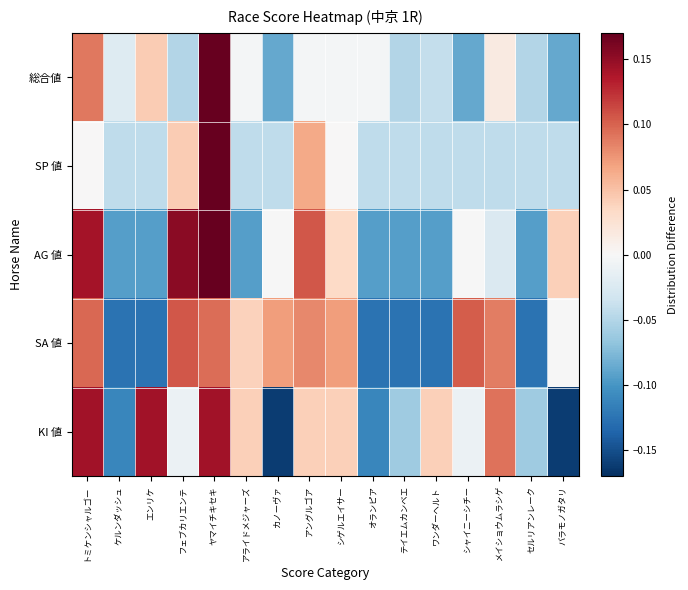

Reading left to right, what are all the values shown in this chart?

総合値: トミケンシャルゴー=0.1	ケルンダッシュ=-0.0	エンリケ=0.0	フェブカリエンテ=-0.1	ヤマイチキセキ=0.2	アライドメジャーズ=-0.0	カノーヴァ=-0.1	アングルゴア=-0.0	シゲルエイサー=-0.0	オランピア=-0.0	テイエムカンベエ=-0.1	ワンダーヘルト=-0.0	シャイニーシチー=-0.1	メイショウムラシゲ=0.0	セルリアンレーク=-0.1	バラモノガタリ=-0.1
SP 値: トミケンシャルゴー=0.0	ケルンダッシュ=-0.0	エンリケ=-0.0	フェブカリエンテ=0.0	ヤマイチキセキ=0.2	アライドメジャーズ=-0.0	カノーヴァ=-0.0	アングルゴア=0.1	シゲルエイサー=0.0	オランピア=-0.0	テイエムカンベエ=-0.0	ワンダーヘルト=-0.0	シャイニーシチー=-0.0	メイショウムラシゲ=-0.0	セルリアンレーク=-0.0	バラモノガタリ=-0.0
AG 値: トミケンシャルゴー=0.1	ケルンダッシュ=-0.1	エンリケ=-0.1	フェブカリエンテ=0.2	ヤマイチキセキ=0.2	アライドメジャーズ=-0.1	カノーヴァ=-0.0	アングルゴア=0.1	シゲルエイサー=0.0	オランピア=-0.1	テイエムカンベエ=-0.1	ワンダーヘルト=-0.1	シャイニーシチー=-0.0	メイショウムラシゲ=-0.0	セルリアンレーク=-0.1	バラモノガタリ=0.0
SA 値: トミケンシャルゴー=0.1	ケルンダッシュ=-0.1	エンリケ=-0.1	フェブカリエンテ=0.1	ヤマイチキセキ=0.1	アライドメジャーズ=0.0	カノーヴァ=0.1	アングルゴア=0.1	シゲルエイサー=0.1	オランピア=-0.1	テイエムカンベエ=-0.1	ワンダーヘルト=-0.1	シャイニーシチー=0.1	メイショウムラシゲ=0.1	セルリアンレーク=-0.1	バラモノガタリ=-0.0
KI 値: トミケンシャルゴー=0.1	ケルンダッシュ=-0.1	エンリケ=0.1	フェブカリエンテ=-0.0	ヤマイチキセキ=0.1	アライドメジャーズ=0.0	カノーヴァ=-0.2	アングルゴア=0.0	シゲルエイサー=0.0	オランピア=-0.1	テイエムカンベエ=-0.1	ワンダーヘルト=0.0	シャイニーシチー=-0.0	メイショウムラシゲ=0.1	セルリアンレーク=-0.1	バラモノガタリ=-0.2